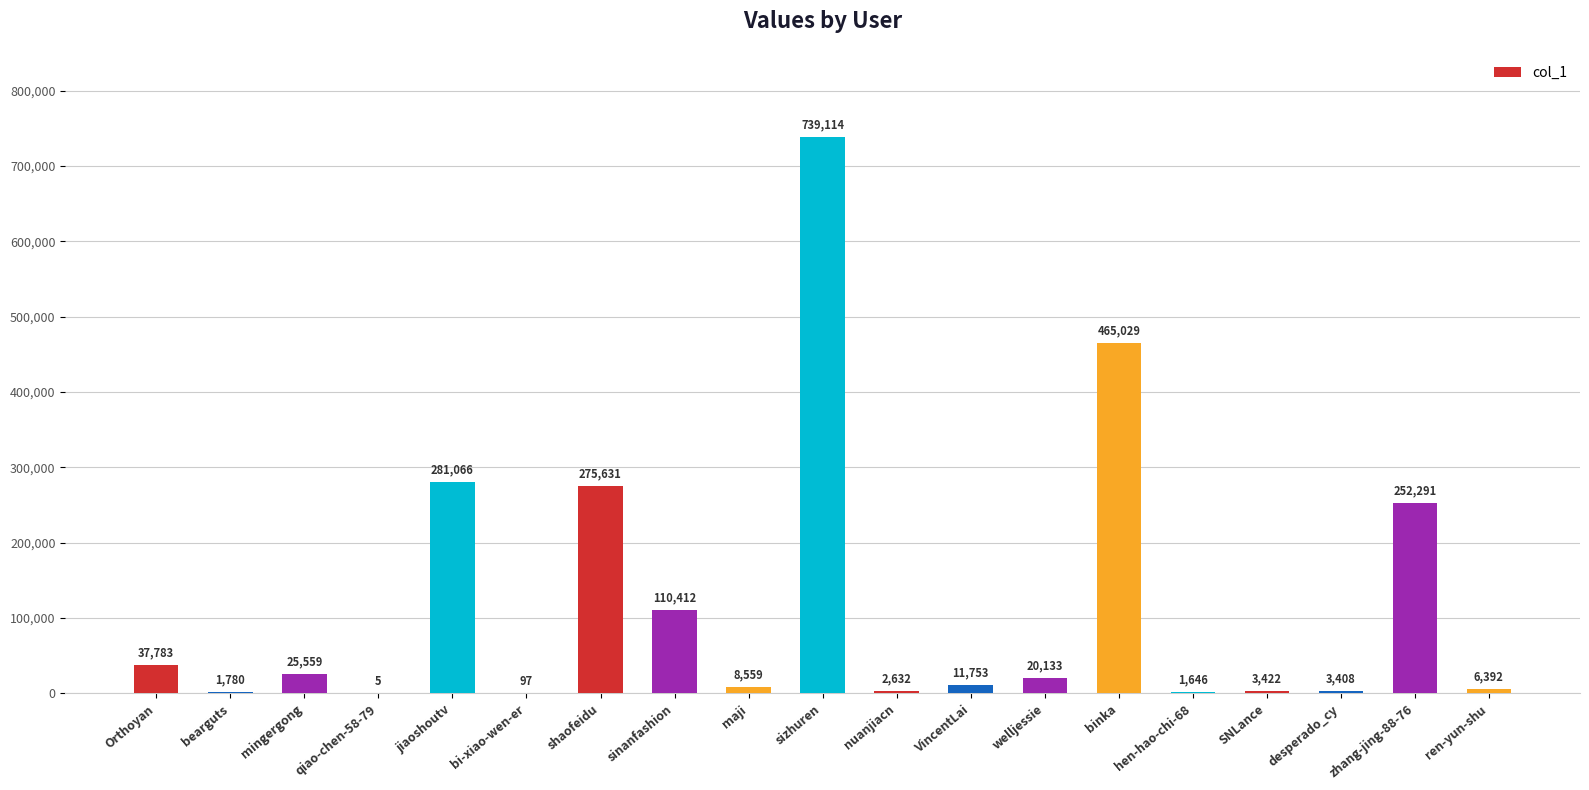

The value at mingergong is 25559. True or false?

True